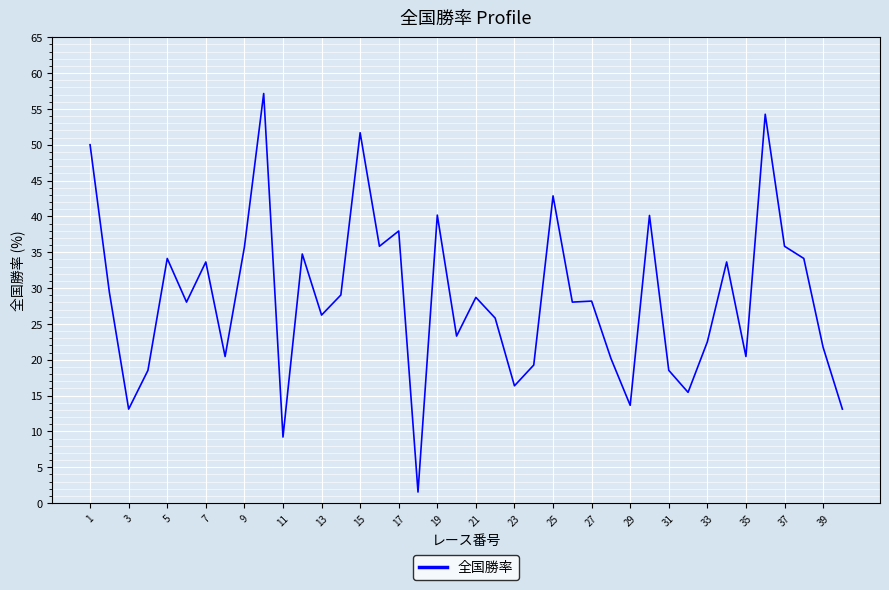

What is the minimum value shown in the chart?

1.5